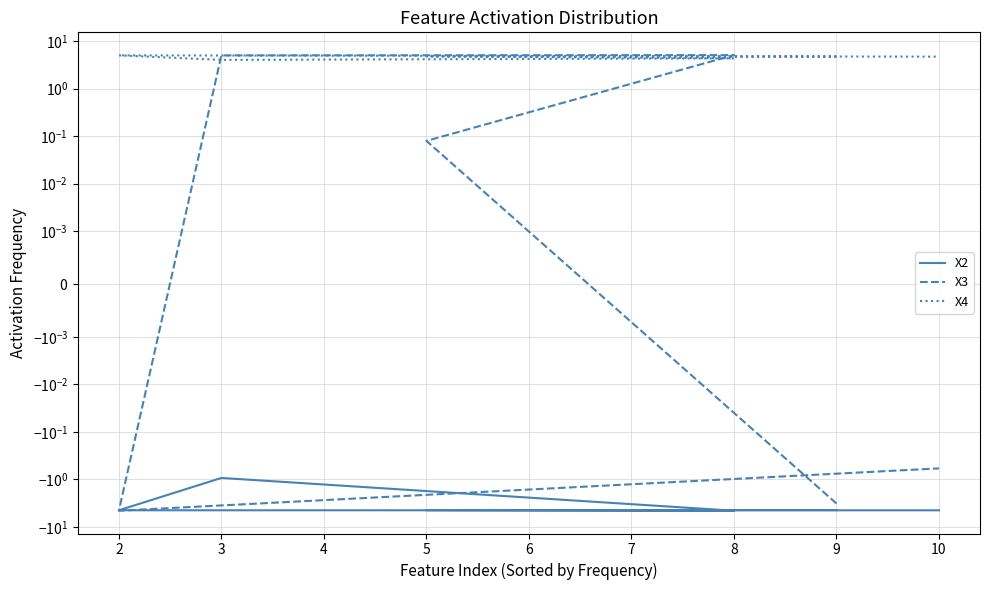

What is the maximum value shown in the chart?

5.1